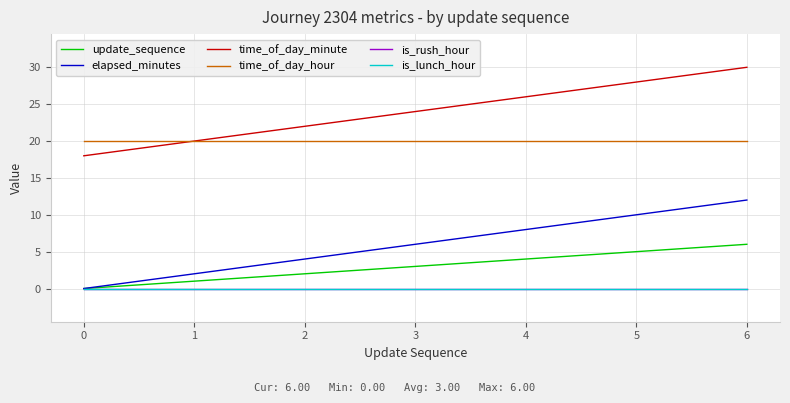

Does the chart have visible grid lines?

Yes